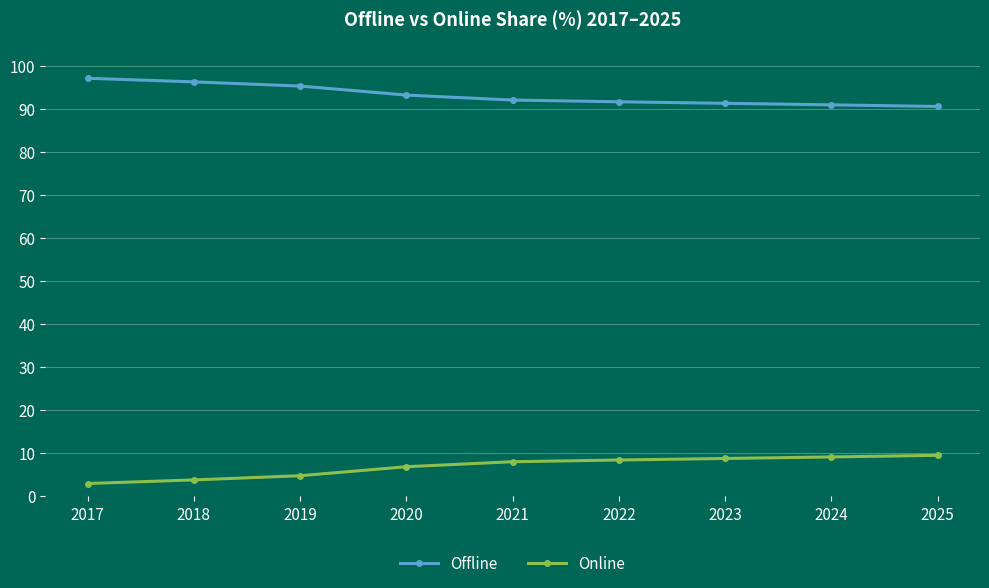

What is the difference between the second highest and minimum values in the Offline series?

5.7